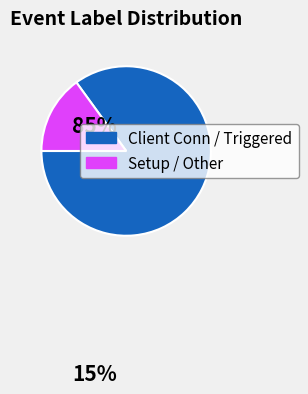

Between Client Conn / Triggered and Setup / Other, which is larger?

Client Conn / Triggered